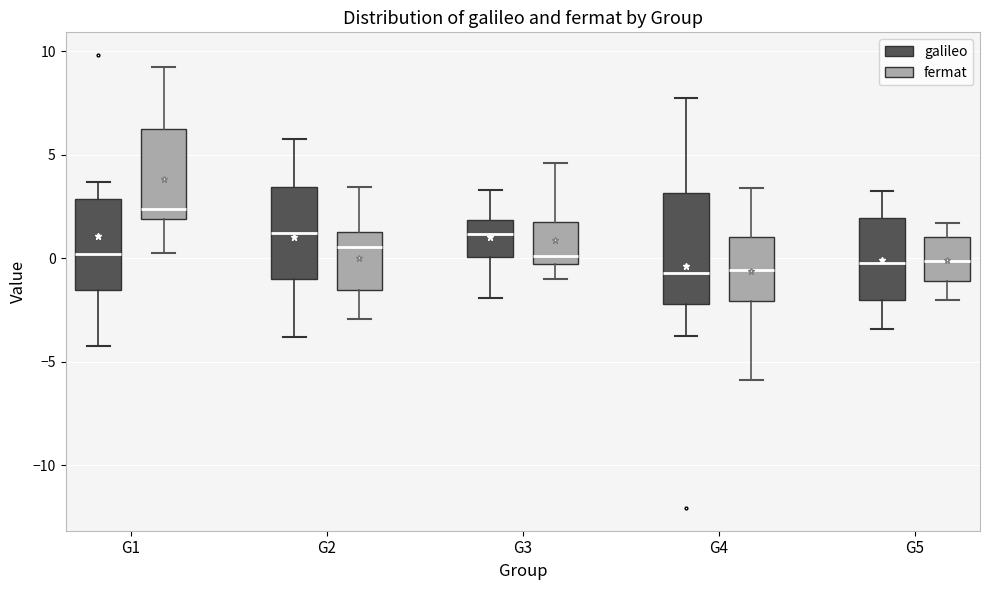

Where is the upper edge of the box for G2 (fermat) on the y-axis? The values are not printed on the chart, so give them approximately, as read against the axis.

1.5